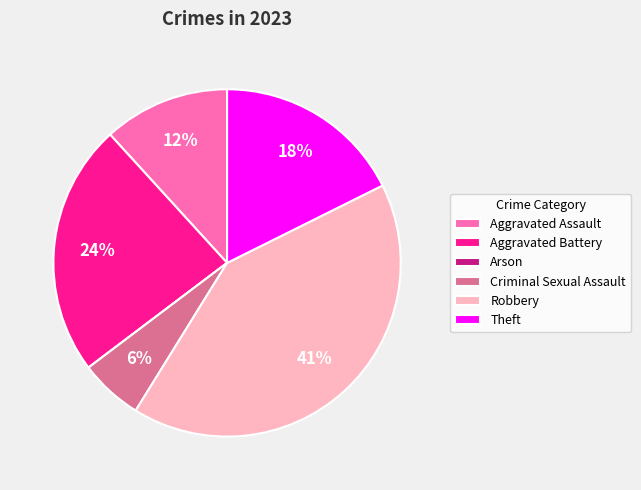

Which category has the biggest portion of the pie?

Robbery